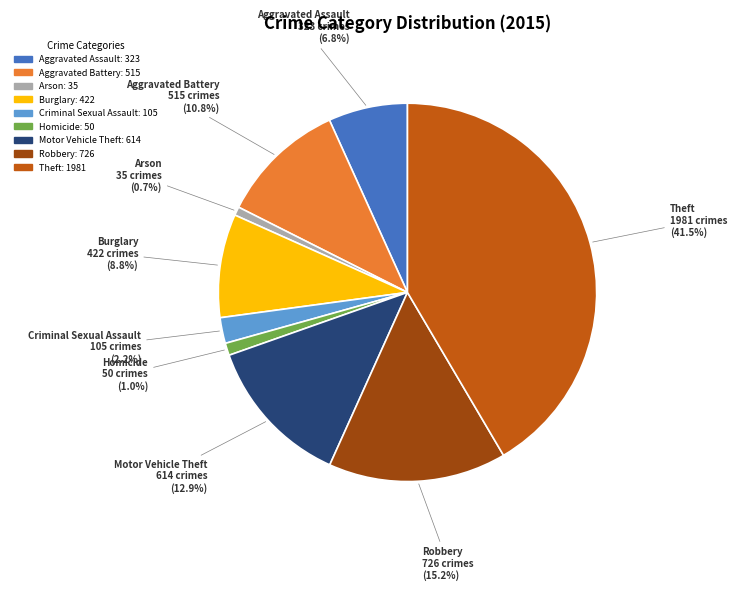

To the nearest percent, what portion does Arson represent?

1%